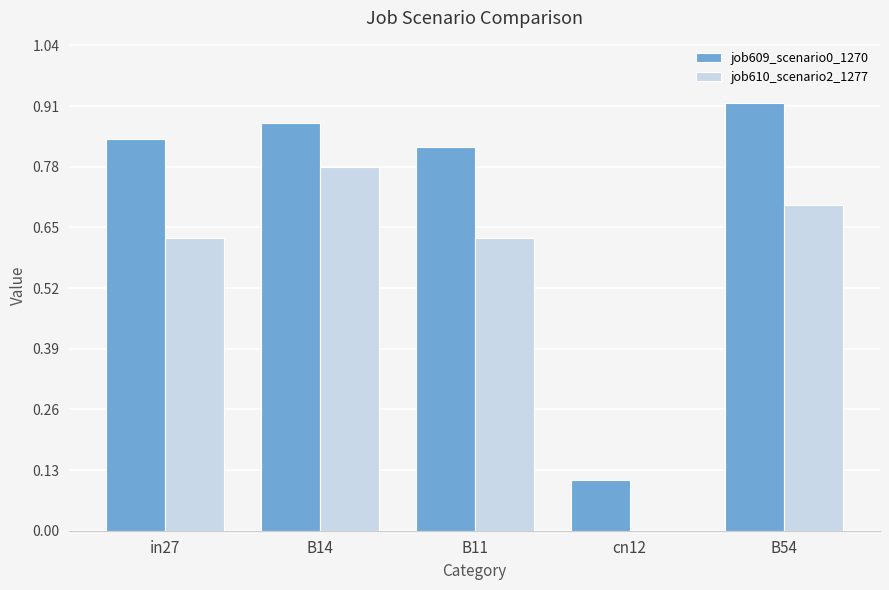

Which series changed the most between in27 and B14?

job610_scenario2_1277